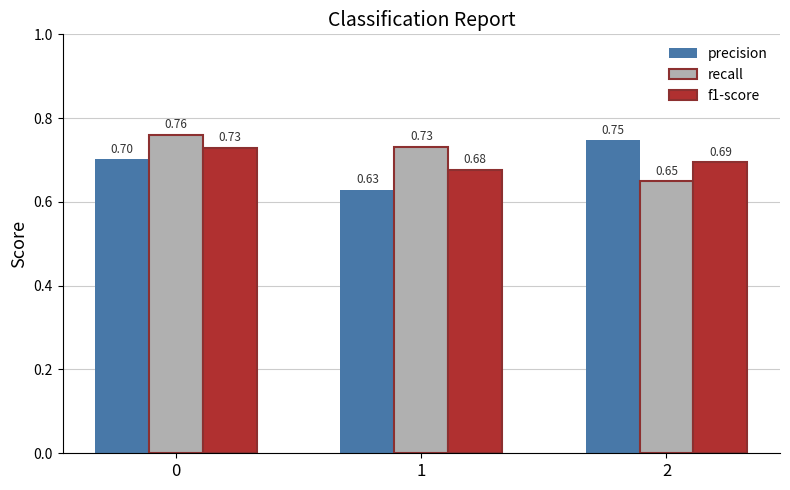

What is the average value of the precision series?

0.7